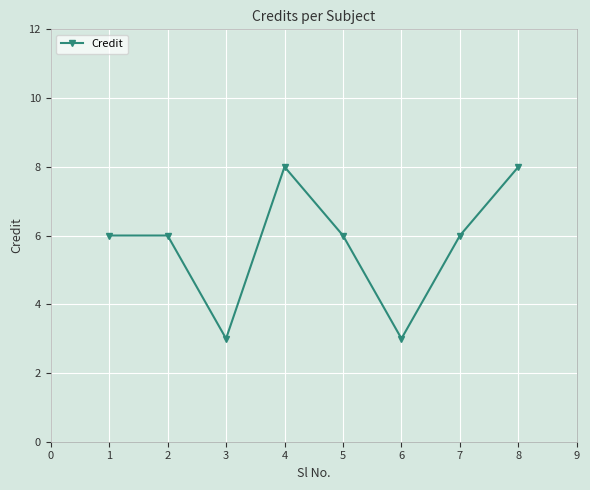

What is the difference between the values at 6 and 2?

3